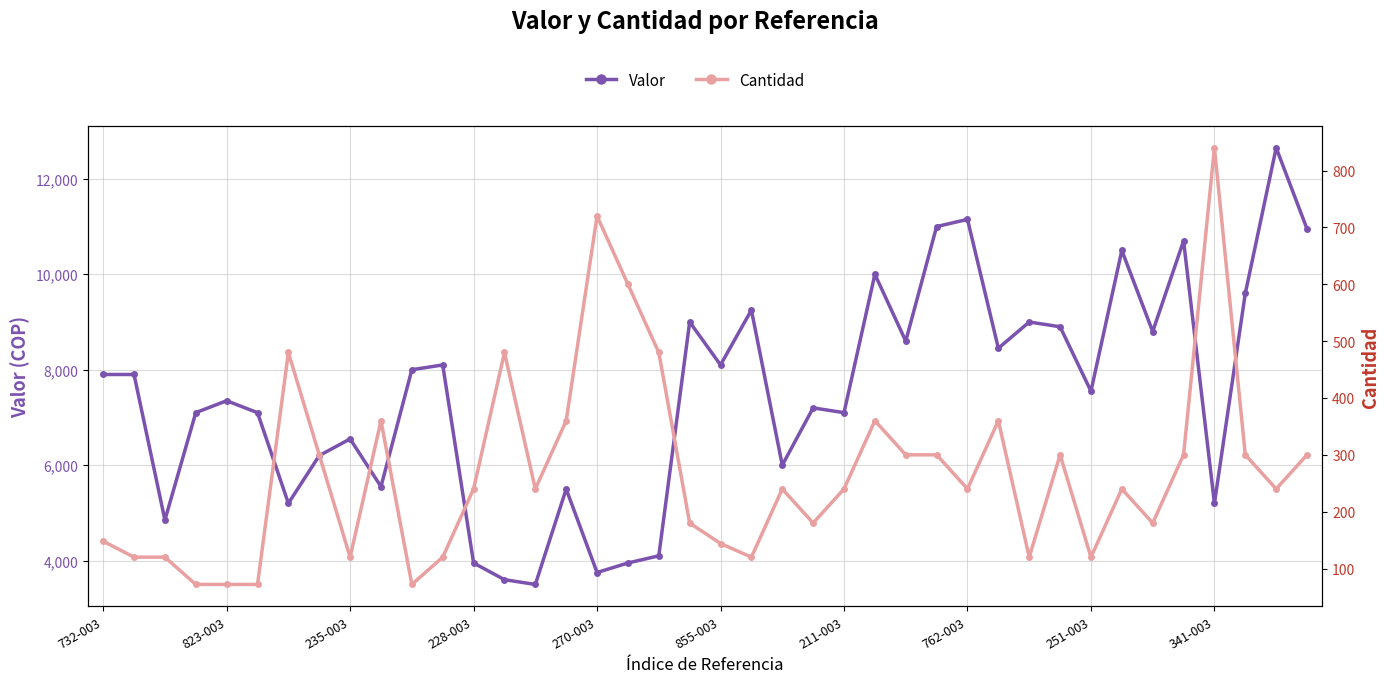

What position from the left is 14?

15